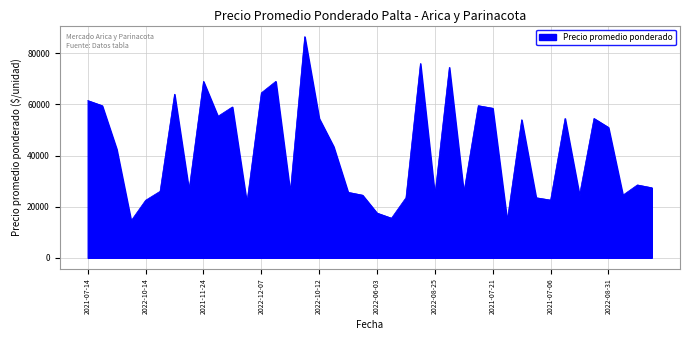

What is the difference between the maximum and minimum values?

72000